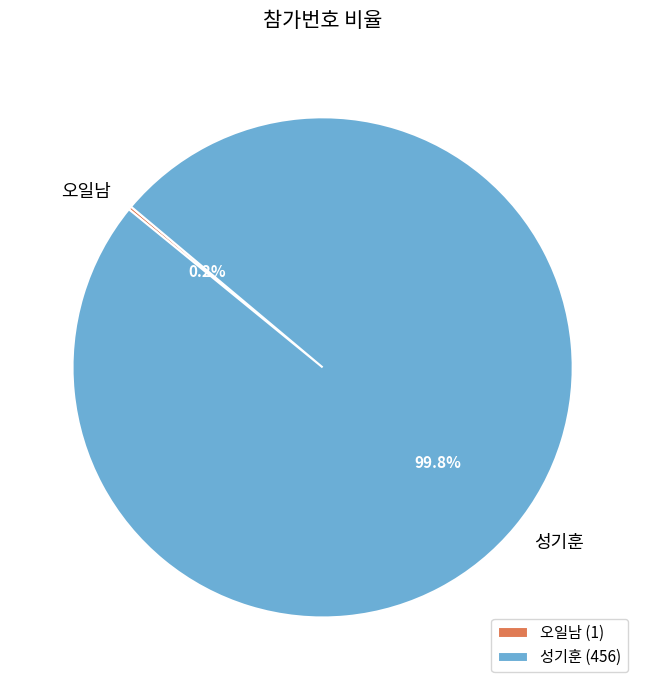

What percentage is the 성기훈 slice, to the nearest percent?

100%